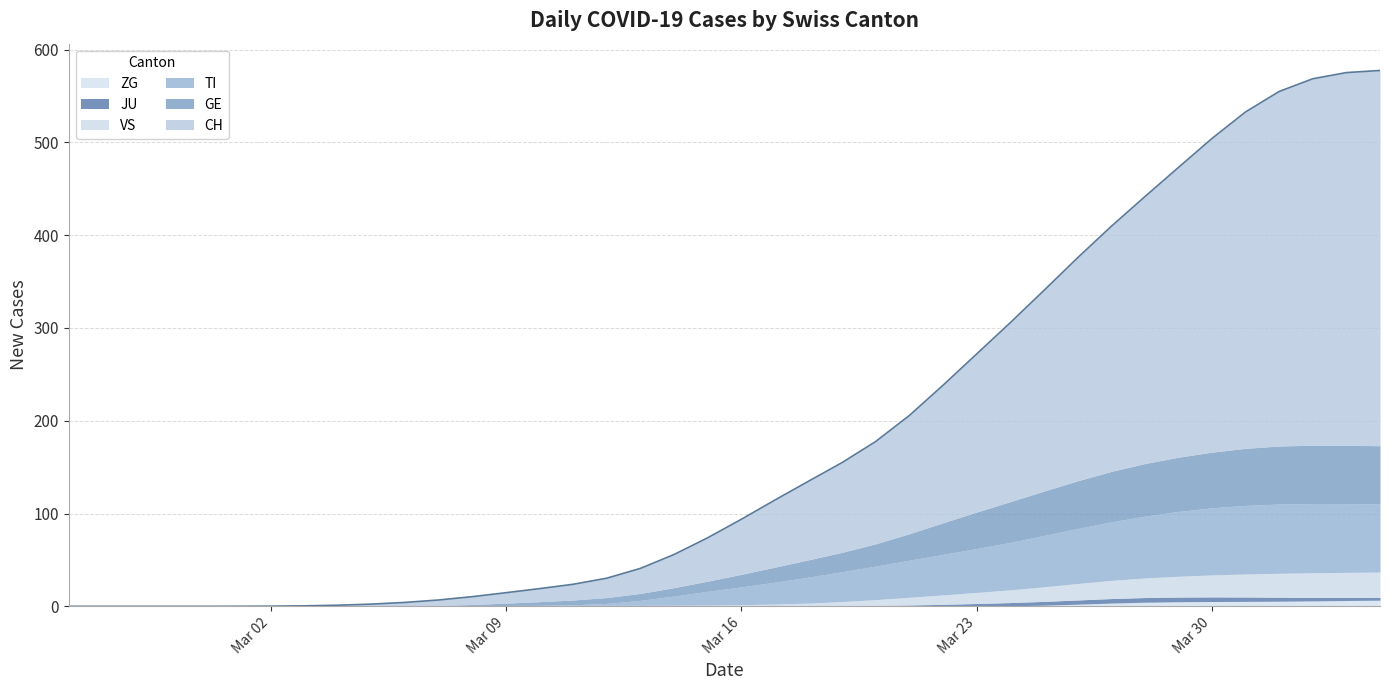

How many lines are shown in the chart?

6